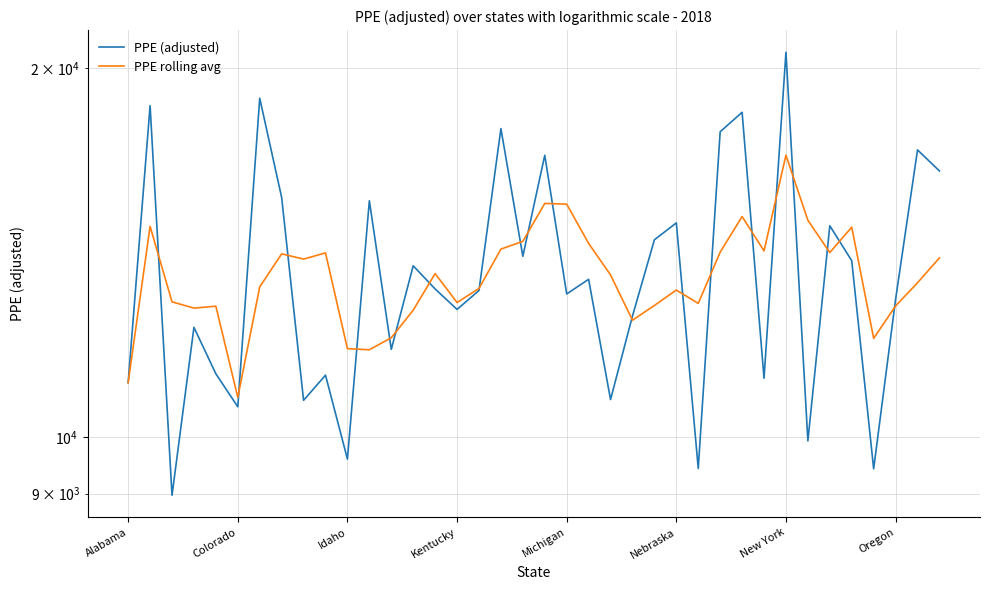

What is the total value across all series at 8?

24699.8